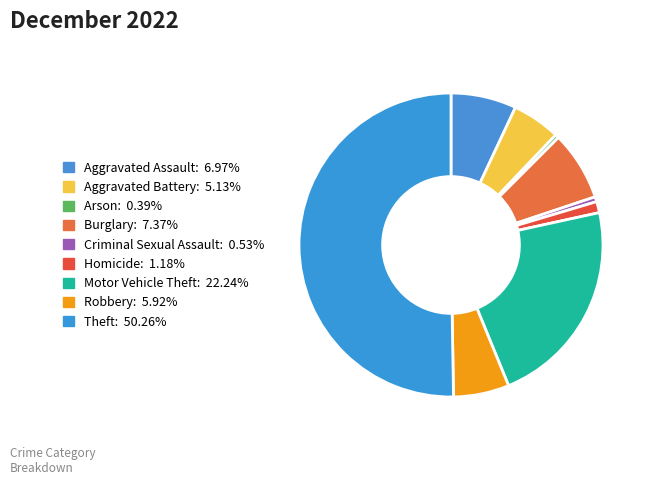

How many slices are in this pie chart?

9